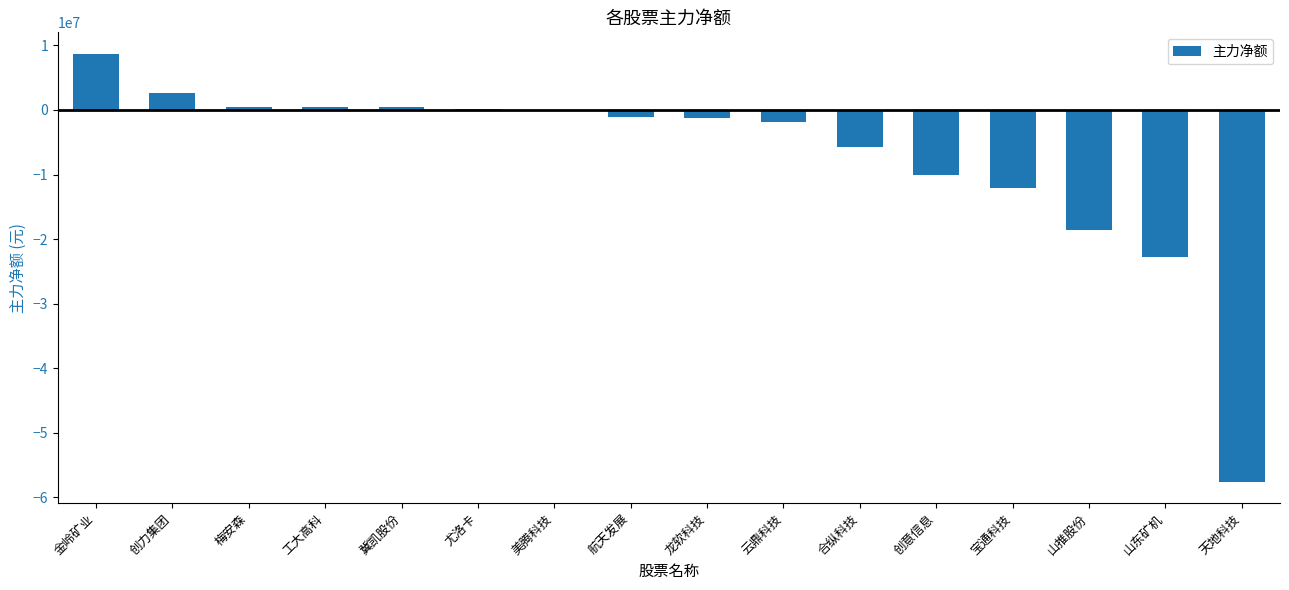

The value at 金岭矿业 is 2353100. True or false?

False